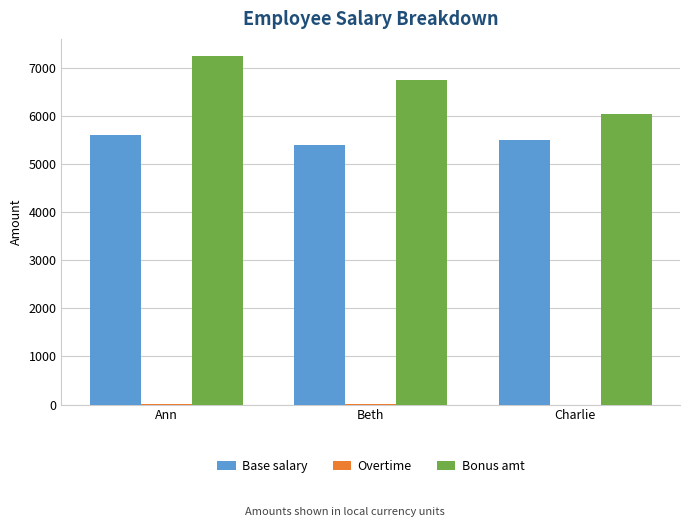

What is the highest value of the Bonus amt series?

7232.9